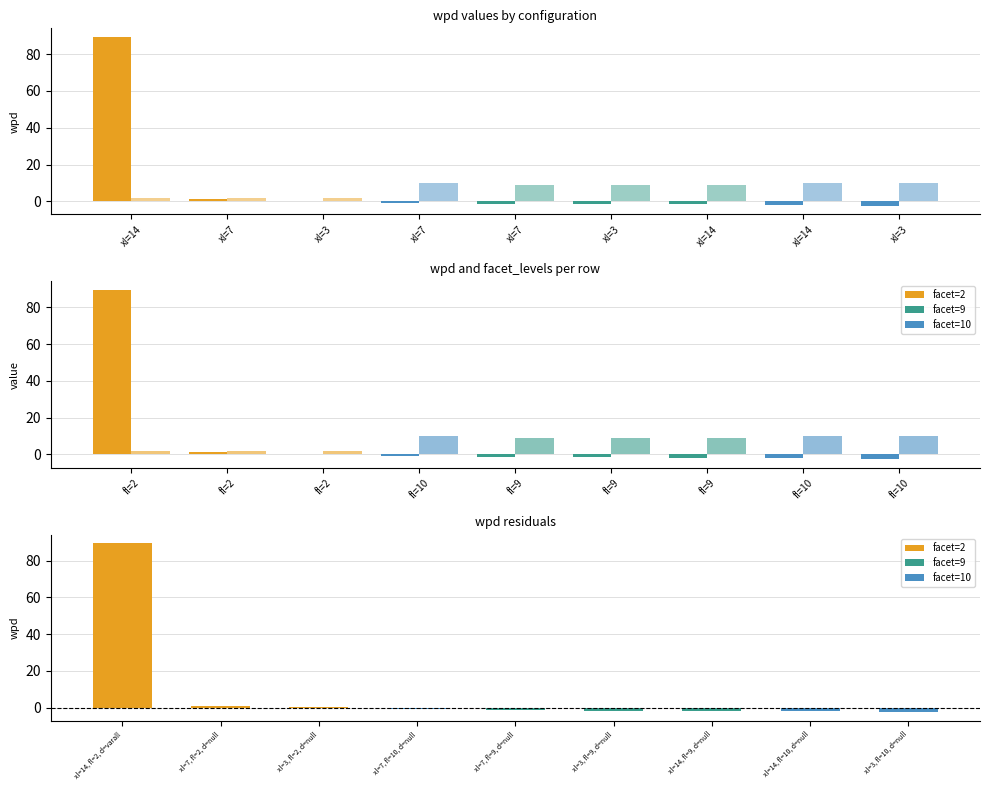

At which label does wpd first exceed -1?

fl=2